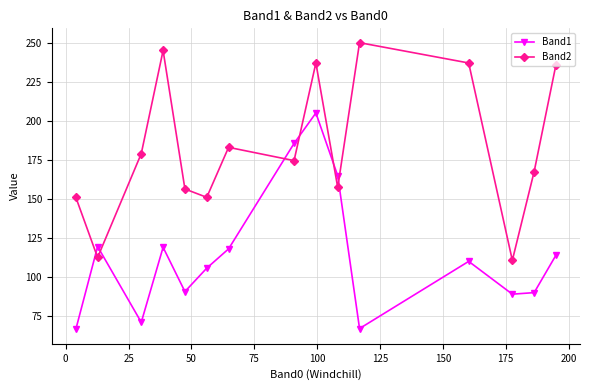

Does the chart display data point markers on the line(s)?

Yes